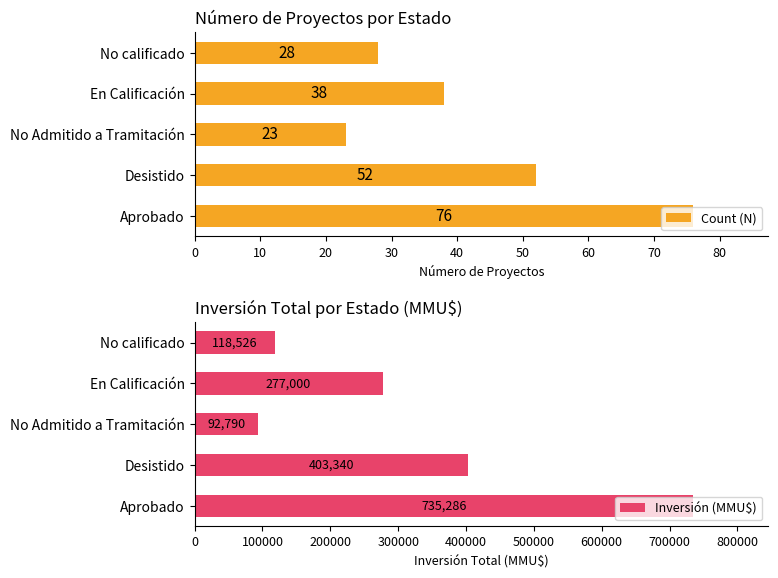

At which label is Inversión (MMU$) closest to 414038?

Desistido